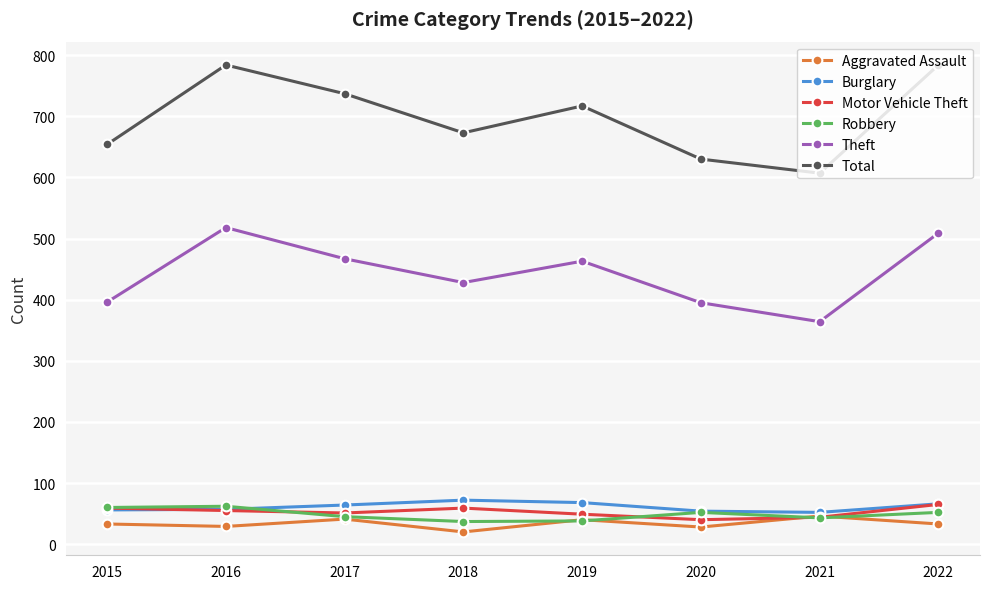

Does the chart have visible grid lines?

Yes